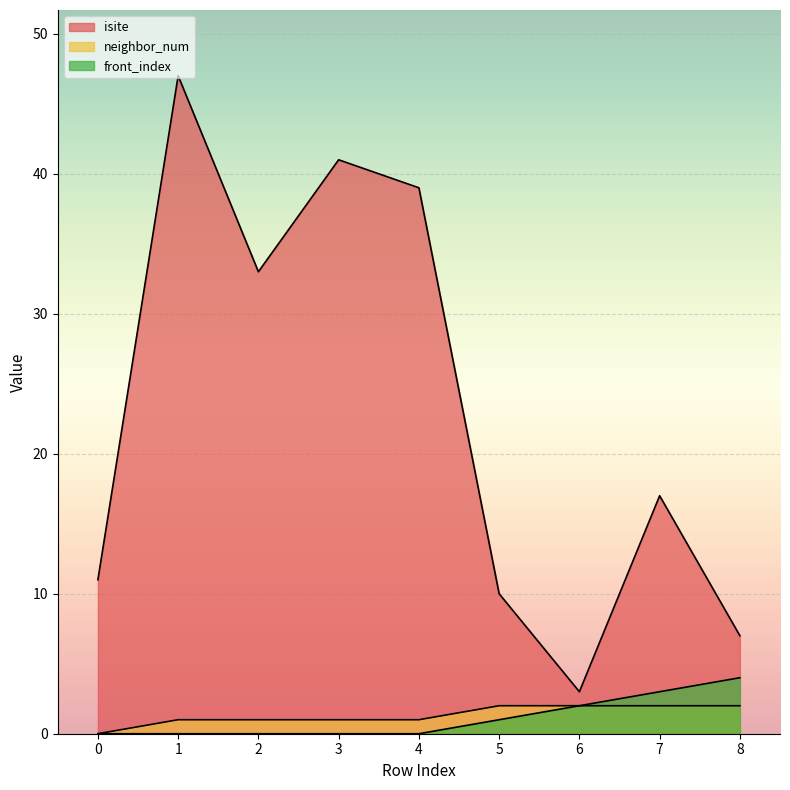

True or false: front_index has a value of 0 at 2.

True